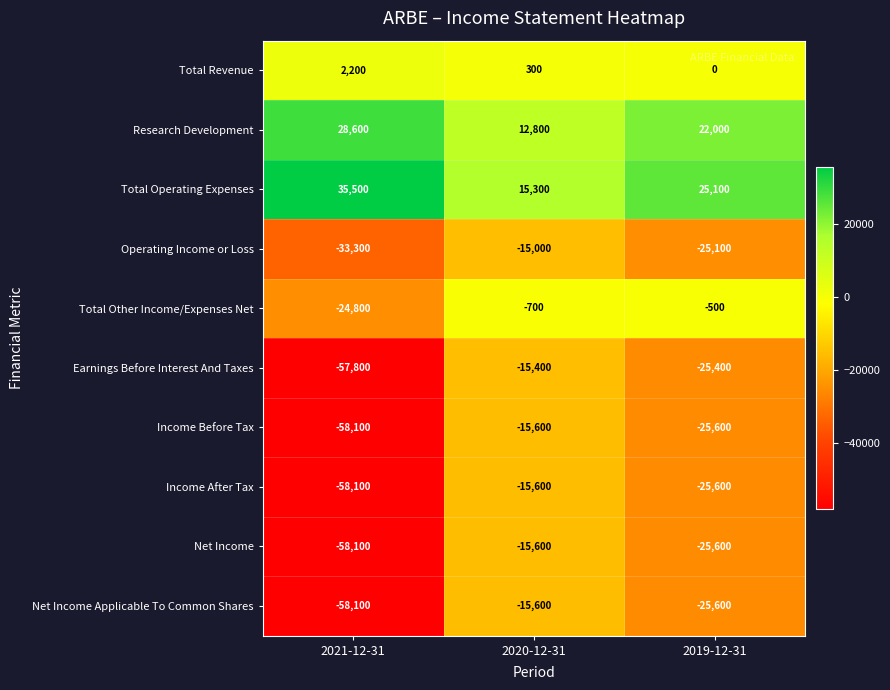

Reading right to left, list all the values displayed in this chart.

Total Revenue: 2019-12-31=0	2020-12-31=300	2021-12-31=2200
Research Development: 2019-12-31=22000	2020-12-31=12800	2021-12-31=28600
Total Operating Expenses: 2019-12-31=25100	2020-12-31=15300	2021-12-31=35500
Operating Income or Loss: 2019-12-31=-25100	2020-12-31=-15000	2021-12-31=-33300
Total Other Income/Expenses Net: 2019-12-31=-500	2020-12-31=-700	2021-12-31=-24800
Earnings Before Interest And Taxes: 2019-12-31=-25400	2020-12-31=-15400	2021-12-31=-57800
Income Before Tax: 2019-12-31=-25600	2020-12-31=-15600	2021-12-31=-58100
Income After Tax: 2019-12-31=-25600	2020-12-31=-15600	2021-12-31=-58100
Net Income: 2019-12-31=-25600	2020-12-31=-15600	2021-12-31=-58100
Net Income Applicable To Common Shares: 2019-12-31=-25600	2020-12-31=-15600	2021-12-31=-58100